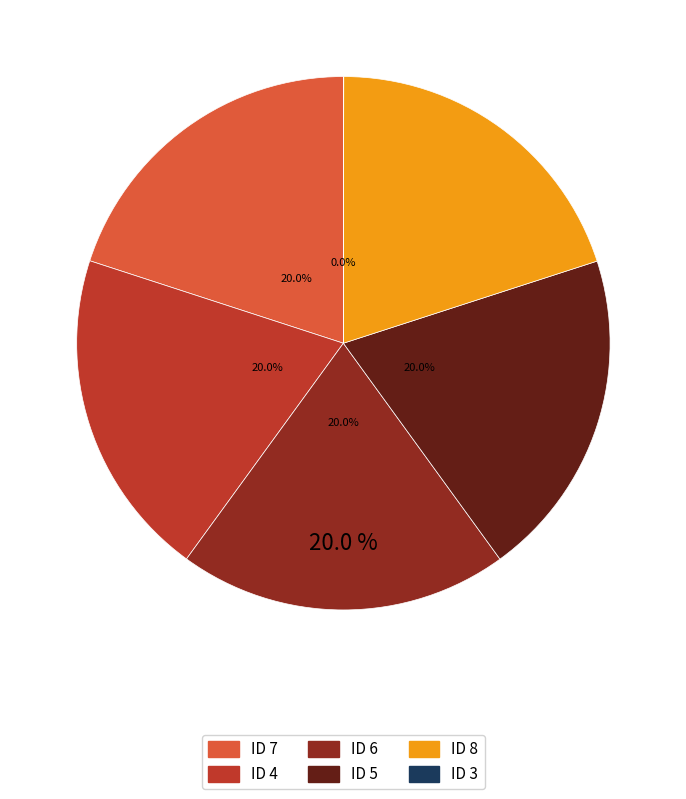

How much of the chart is everything except ID 5?

80.0%